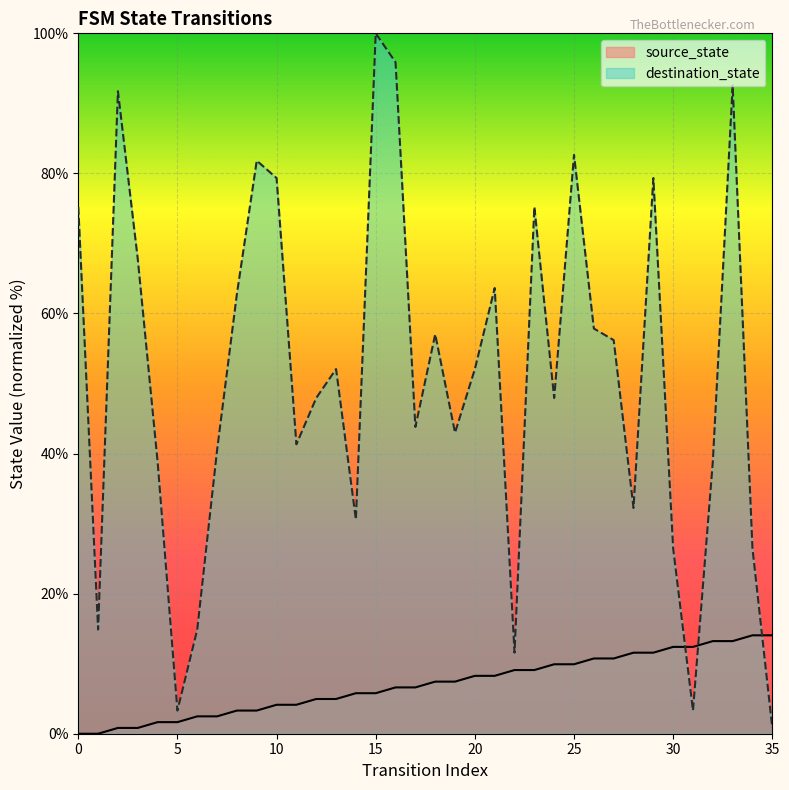

What is the difference between the source_state values at 3 and 26?

9.9